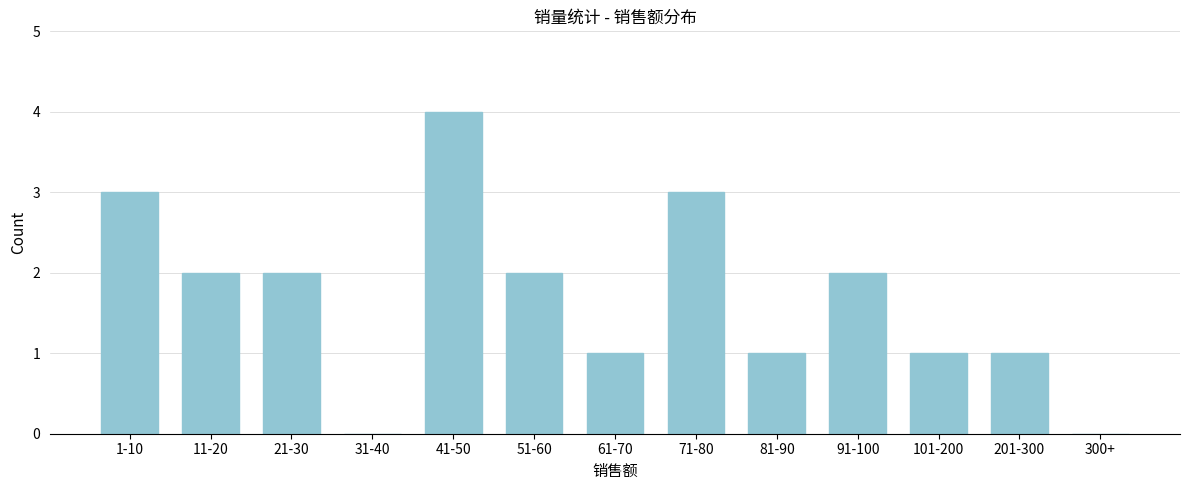

Reading right to left, list all the values displayed in this chart.

300+=0	201-300=1	101-200=1	91-100=2	81-90=1	71-80=3	61-70=1	51-60=2	41-50=4	31-40=0	21-30=2	11-20=2	1-10=3